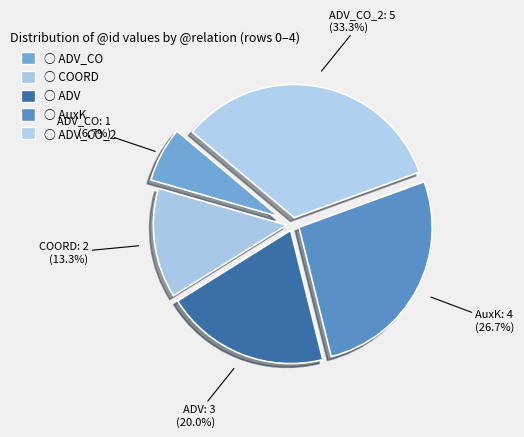

How many segments does this pie chart have?

5